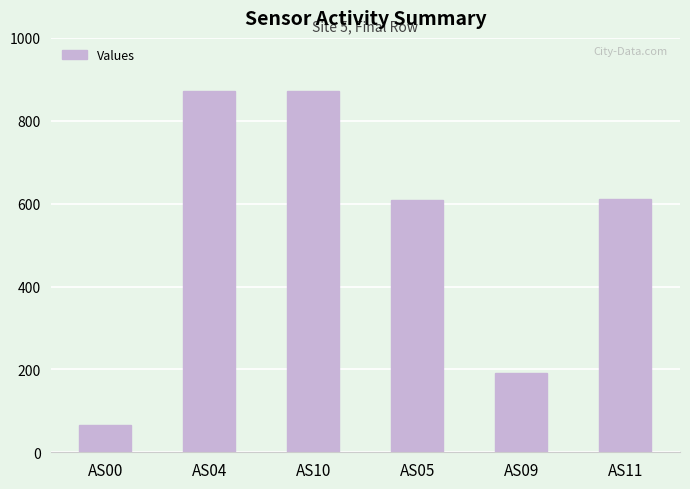

Which category has the lowest value across all series?

AS00